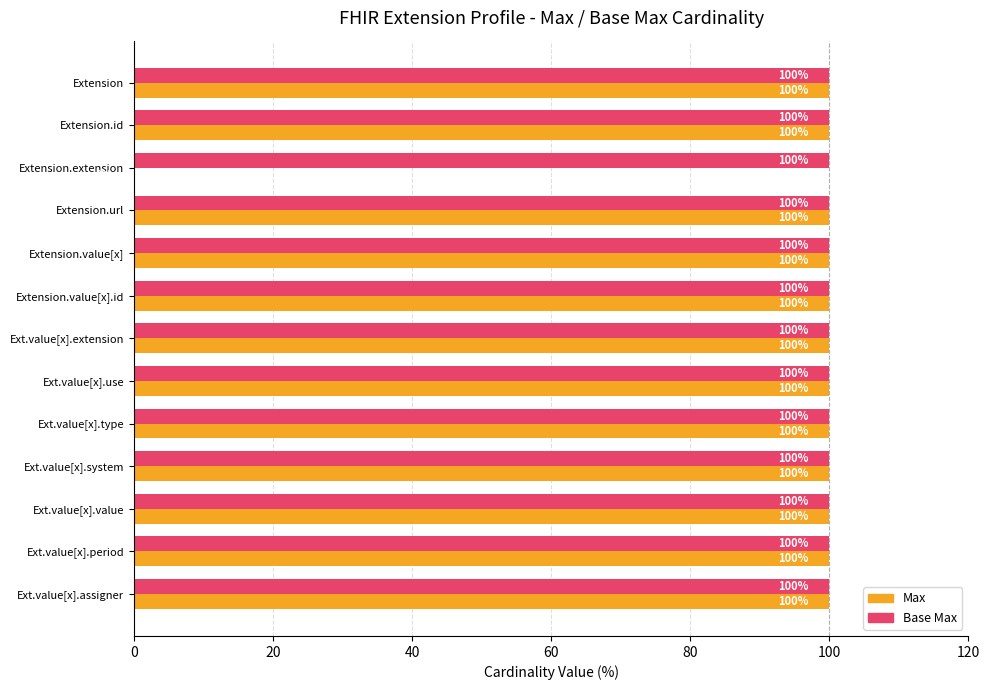

What is the sum of all Base Max values?

1300